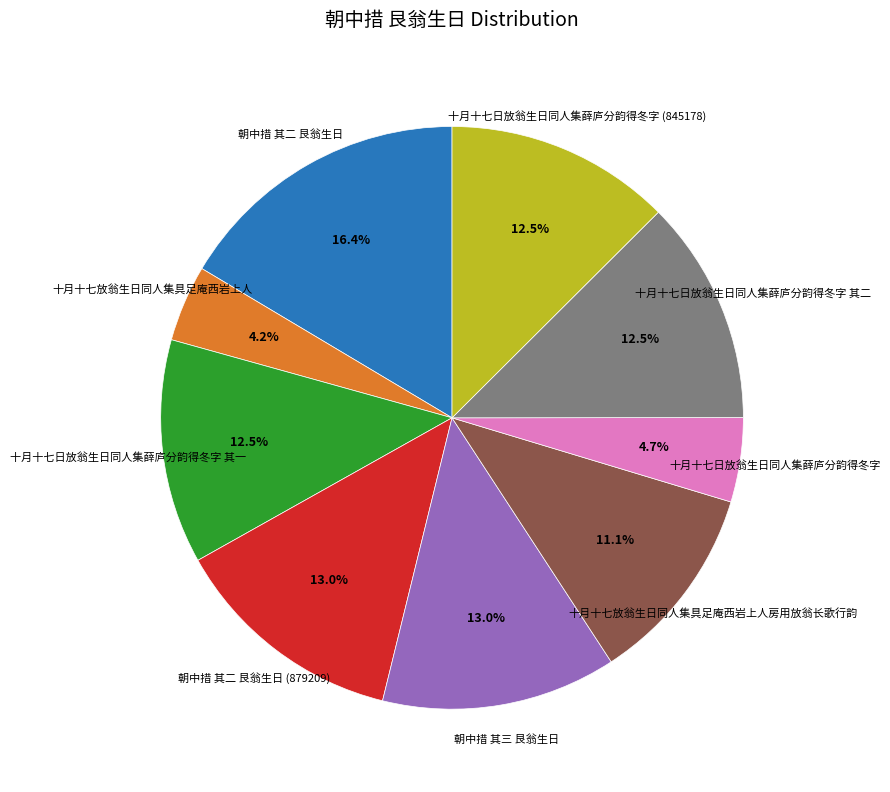

Combined, do 朝中措 其二 艮翁生日 (879209) and 朝中措 其三 艮翁生日 account for over 50%?

No